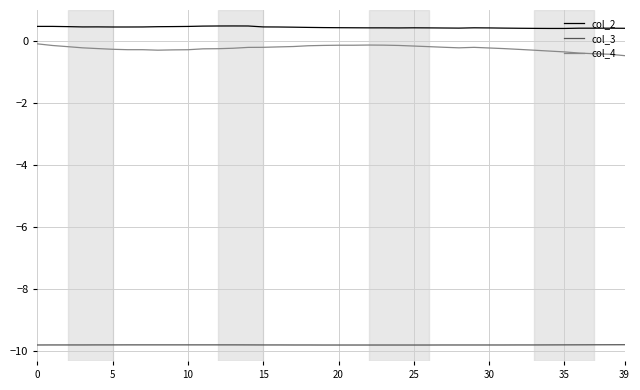

What is the difference between the maximum and minimum values in the col_4 series?

0.4